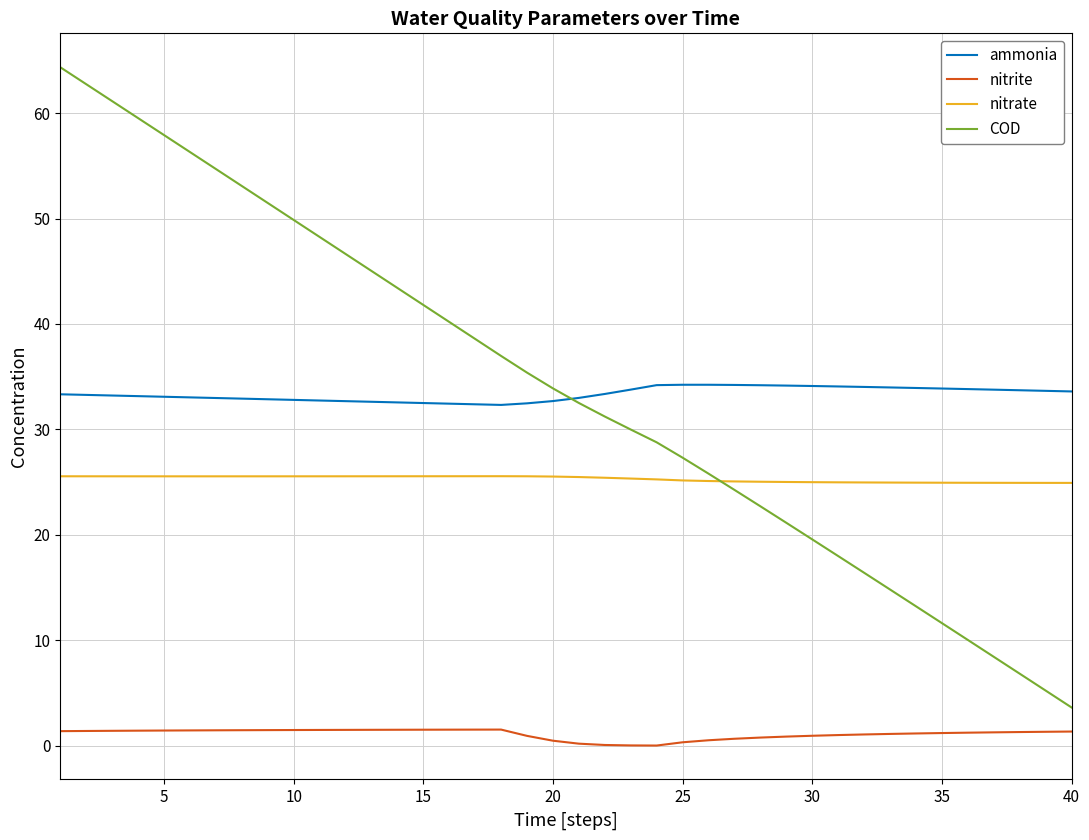

True or false: nitrite and COD cross at least once.

False